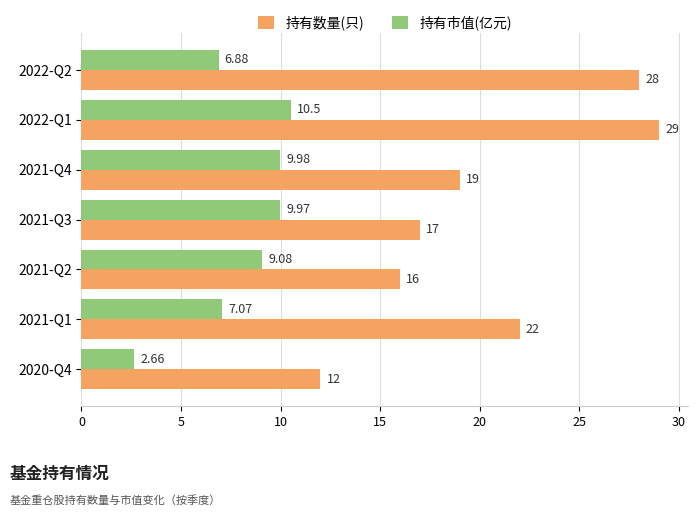

What is the greatest value displayed?

29.0